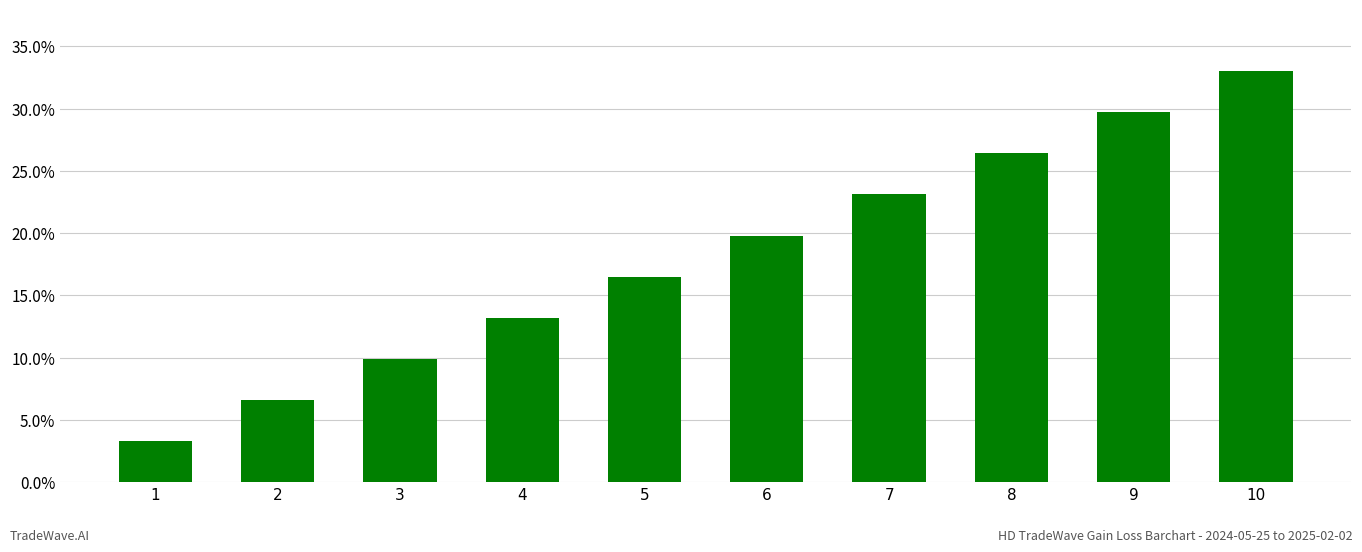

At which category does the chart reach its minimum across all series?

1